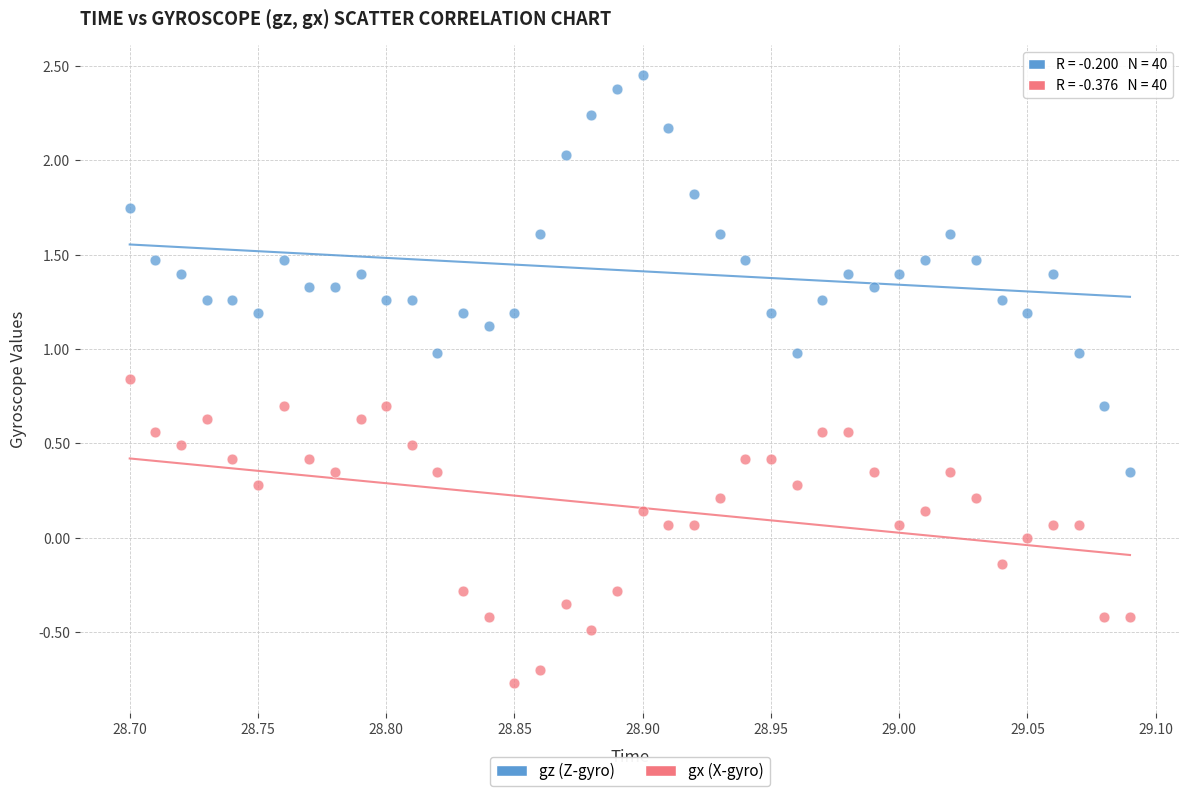

Across all data points, what is the range of X values (max minus min)?

0.4